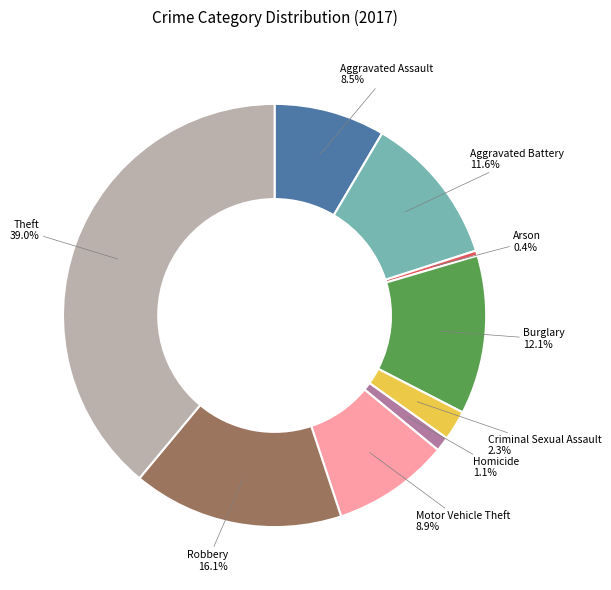

Does any single category account for the majority?

No